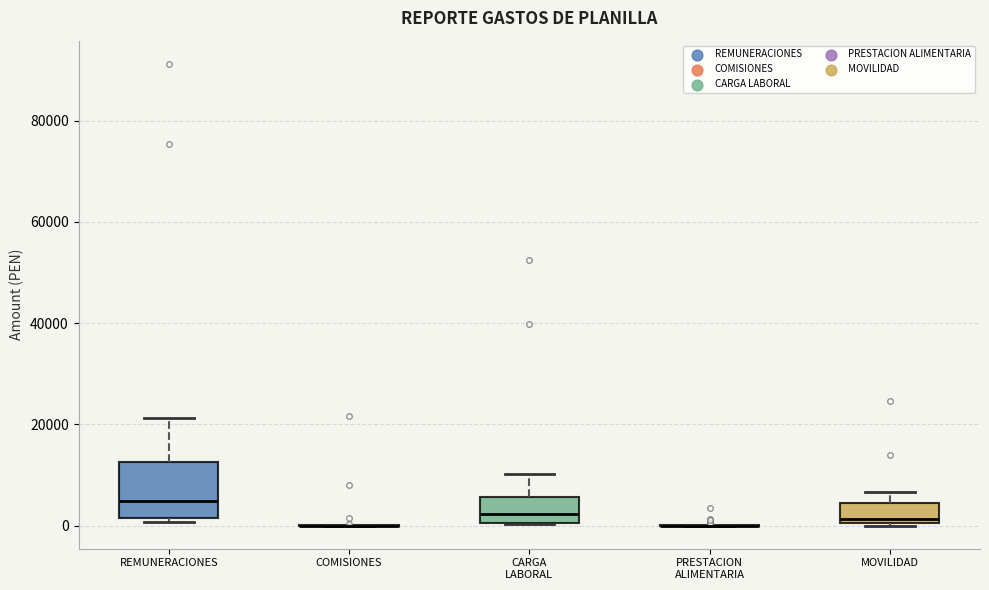

Comparing the boxes themselves (not the whiskers), which one is the tallest?

REMUNERACIONES